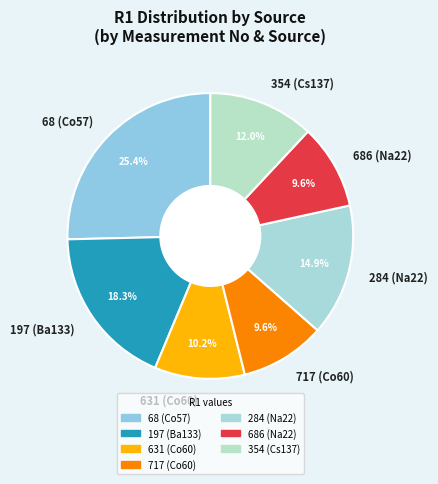

Combined, do 717 (Co60) and 197 (Ba133) account for over 50%?

No